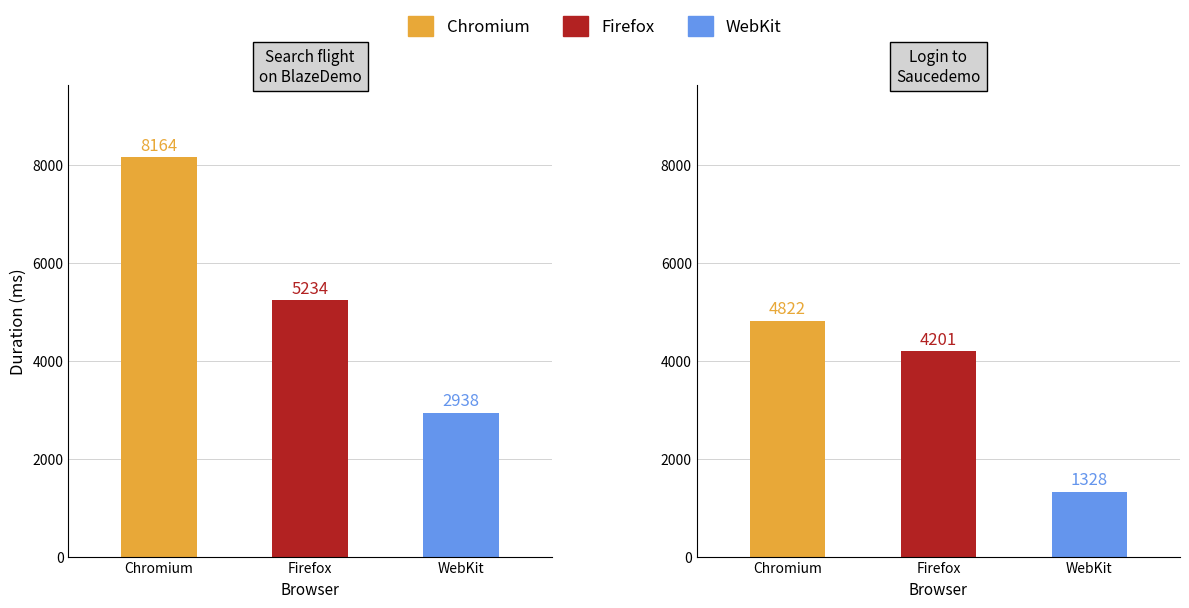

At how many categories does at least one series exceed 7000?

1